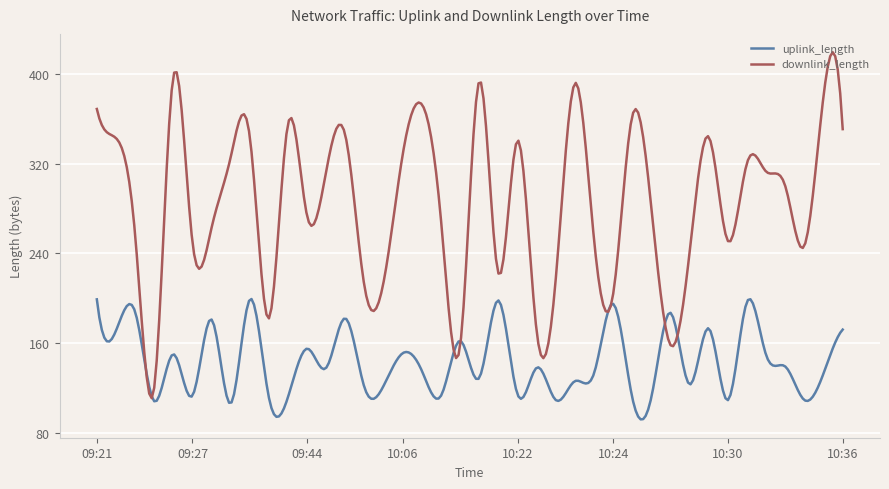

Which series has the largest total across all categories?

downlink_length